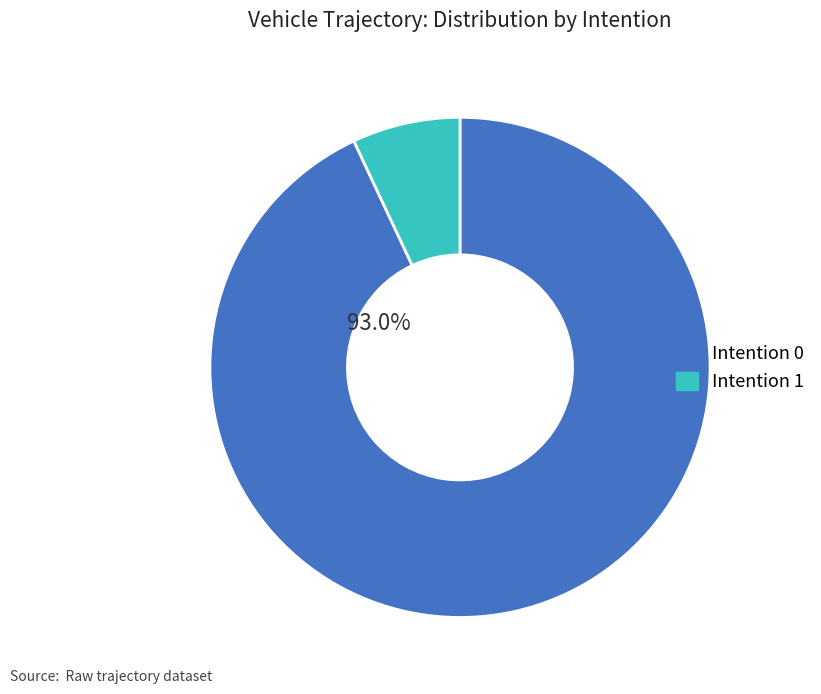

Count the number of slices in the pie.

2